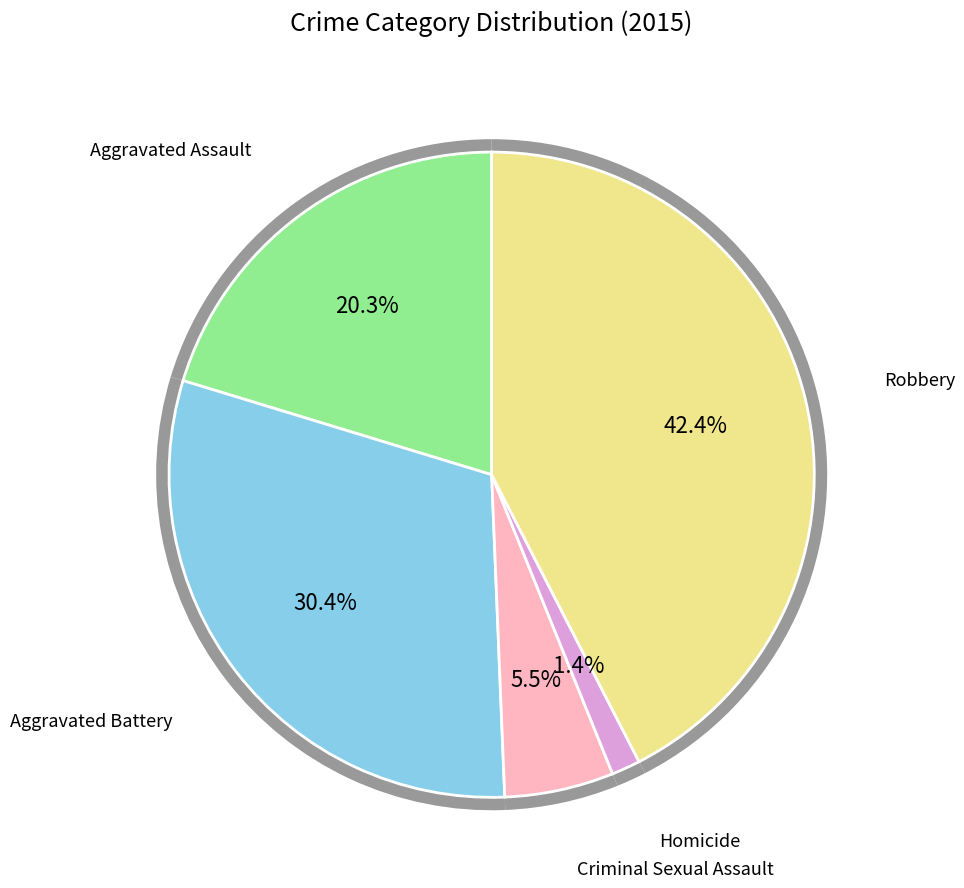

How many segments does this pie chart have?

5